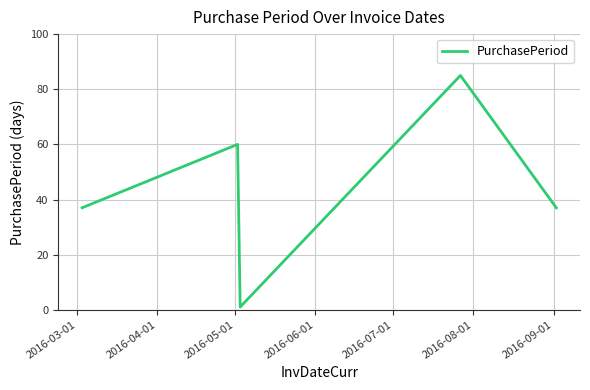

How many interior local valleys (lower than both neighbors) does the data have?

1